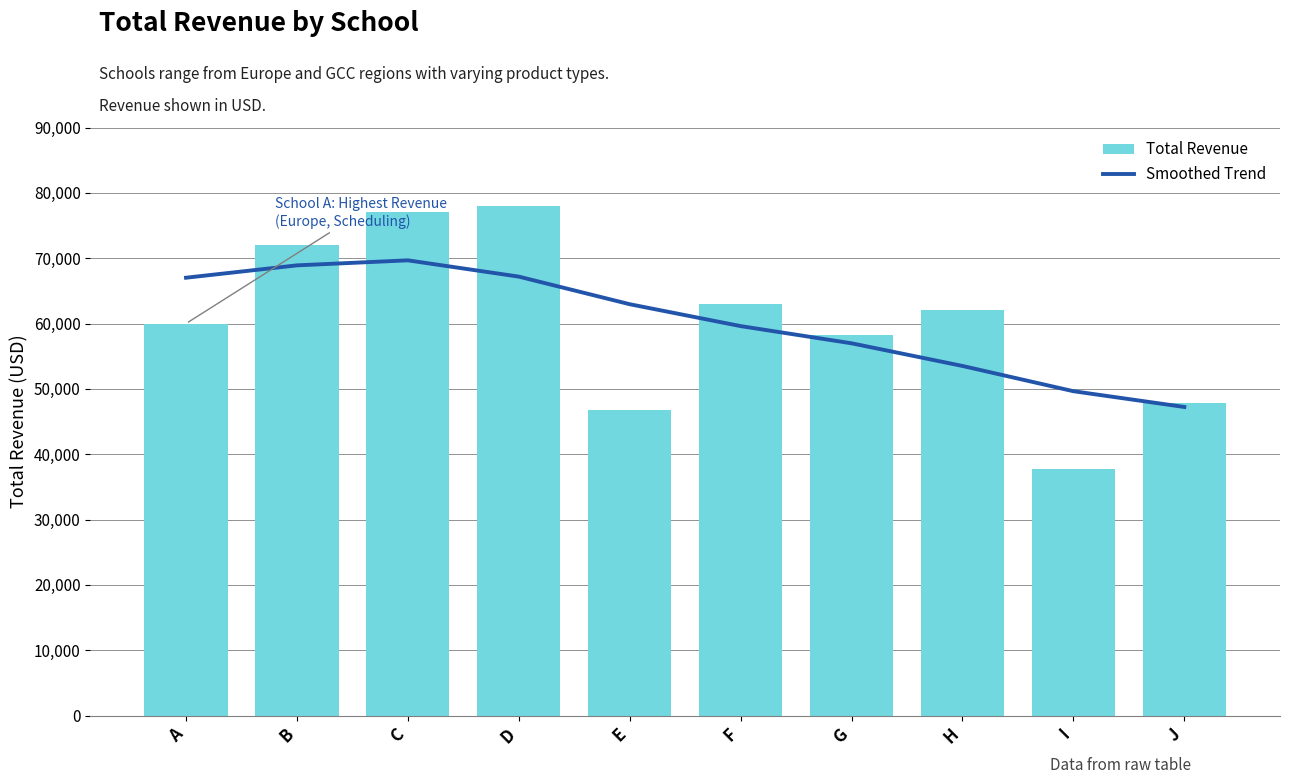

What is the difference between the maximum and second lowest values in the Smoothed Trend series?

20027